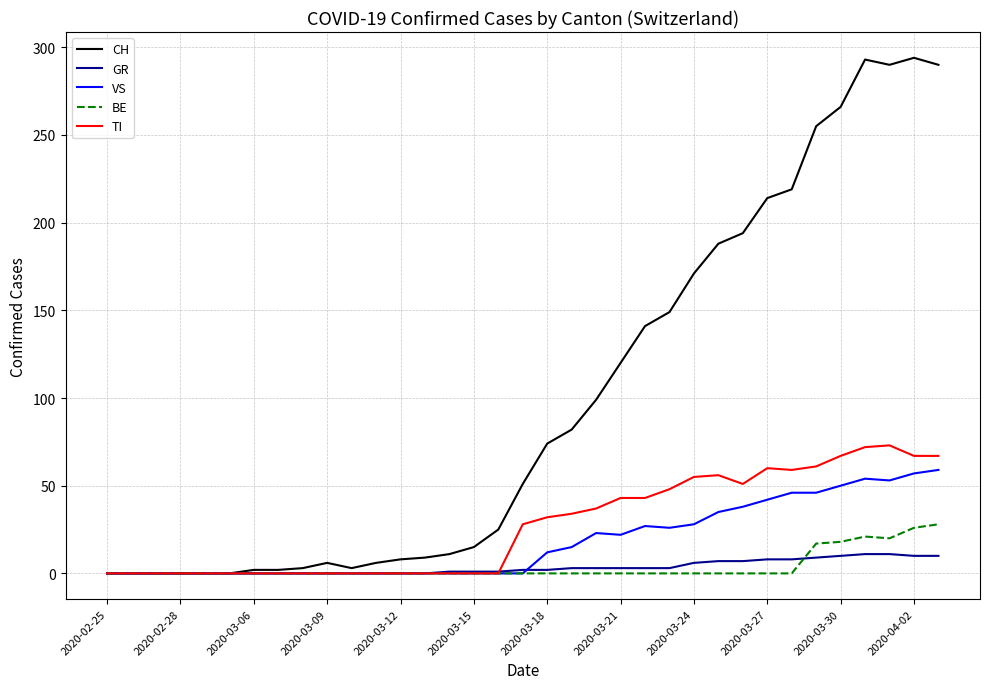

Which series has the largest total across all categories?

CH